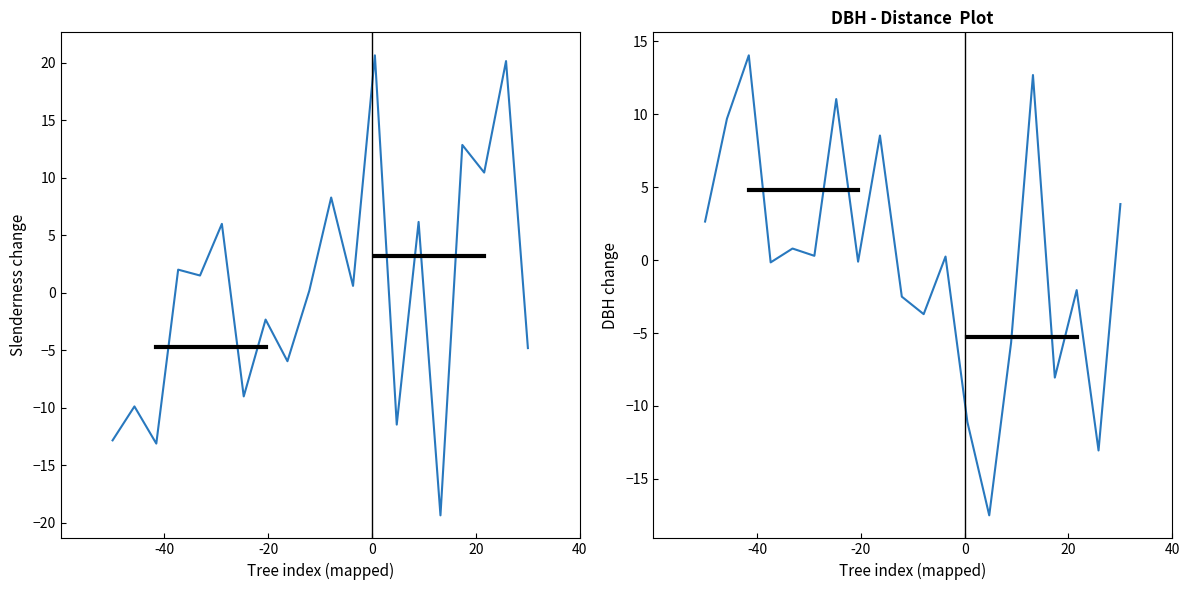

After their last crossing, which series has the higher values: dbh or slenderness?

dbh